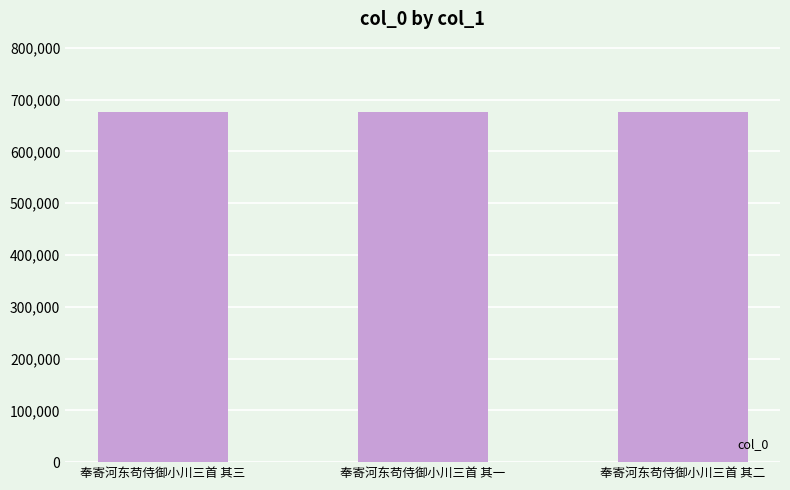

What is the smallest value displayed?

676761